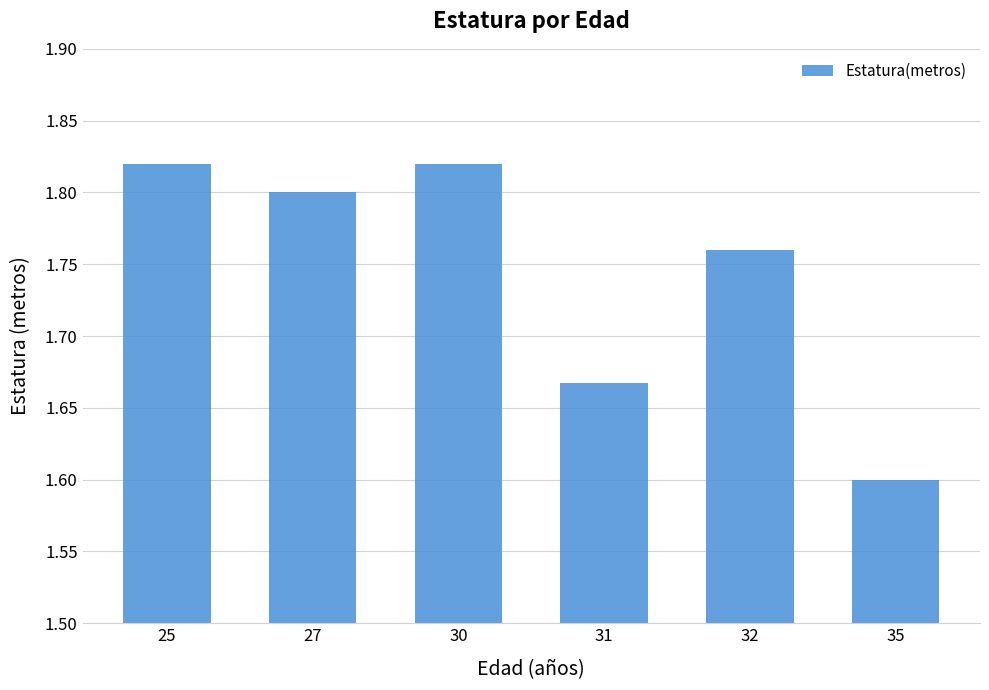

What is the sum of the values at 30 and 32?

3.6